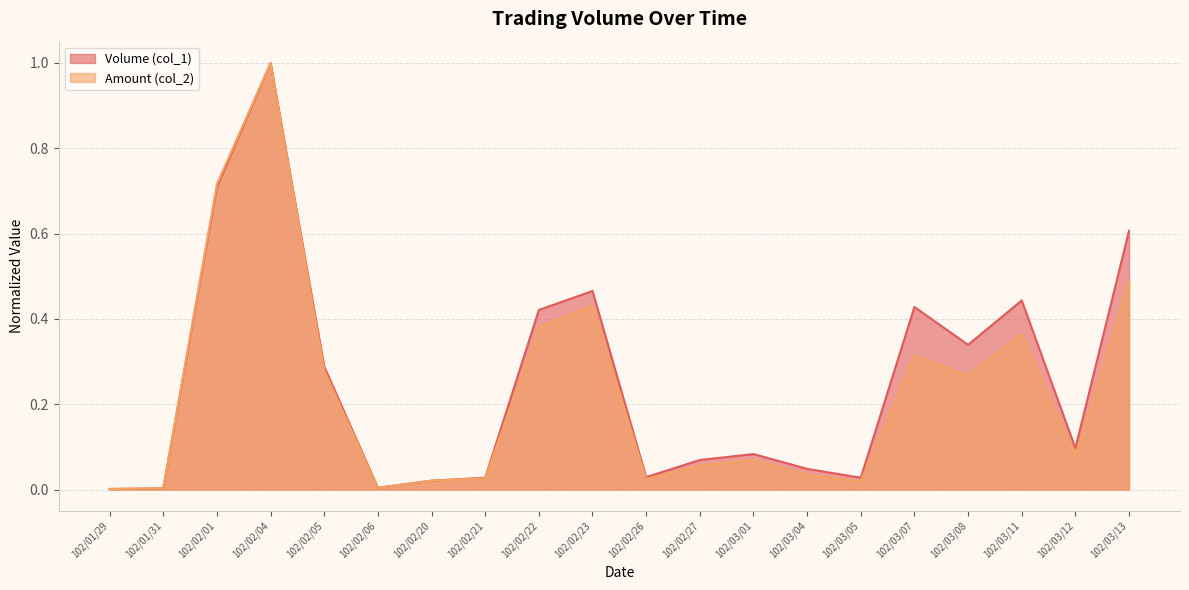

The value of Volume (col_1) at 102/02/23 is 0.5. True or false?

True